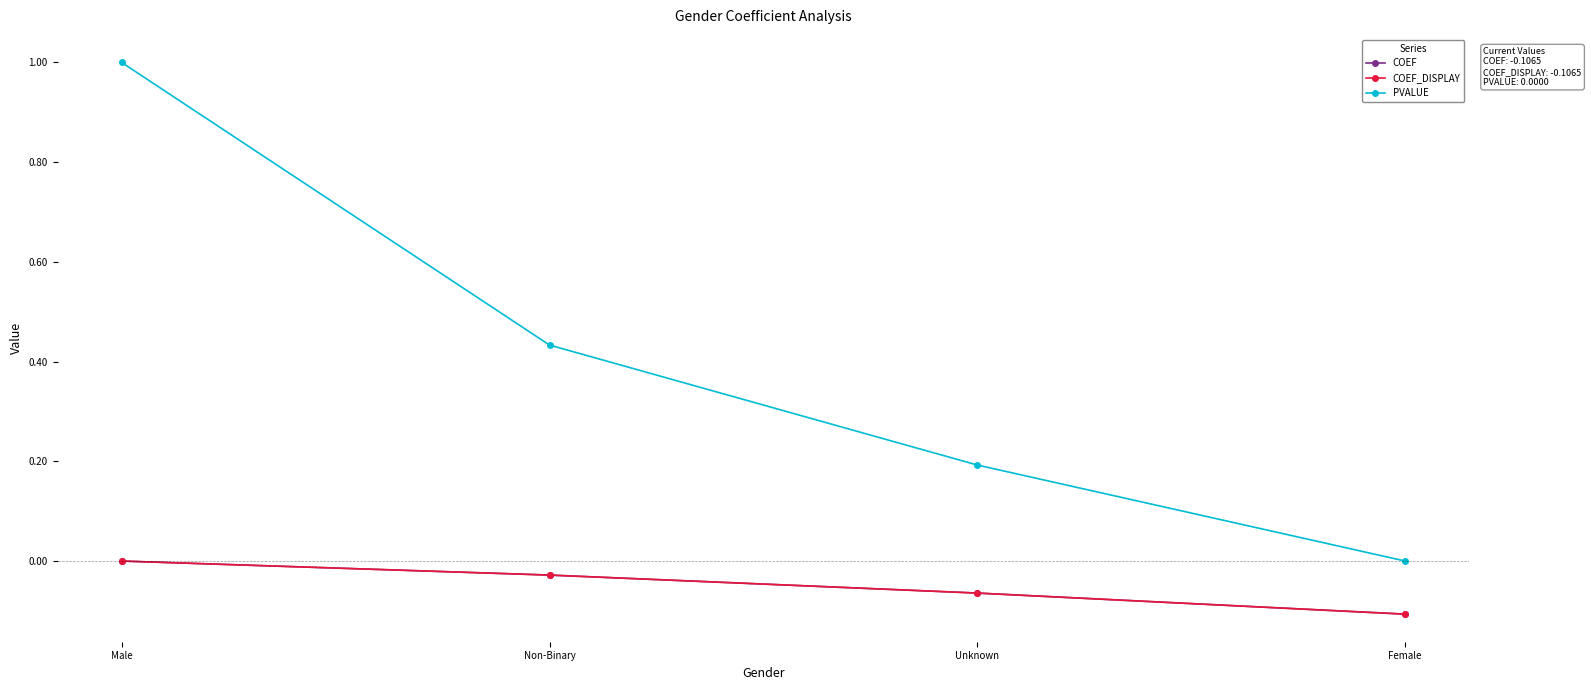

True or false: COEF_DISPLAY and PVALUE cross at least once.

False